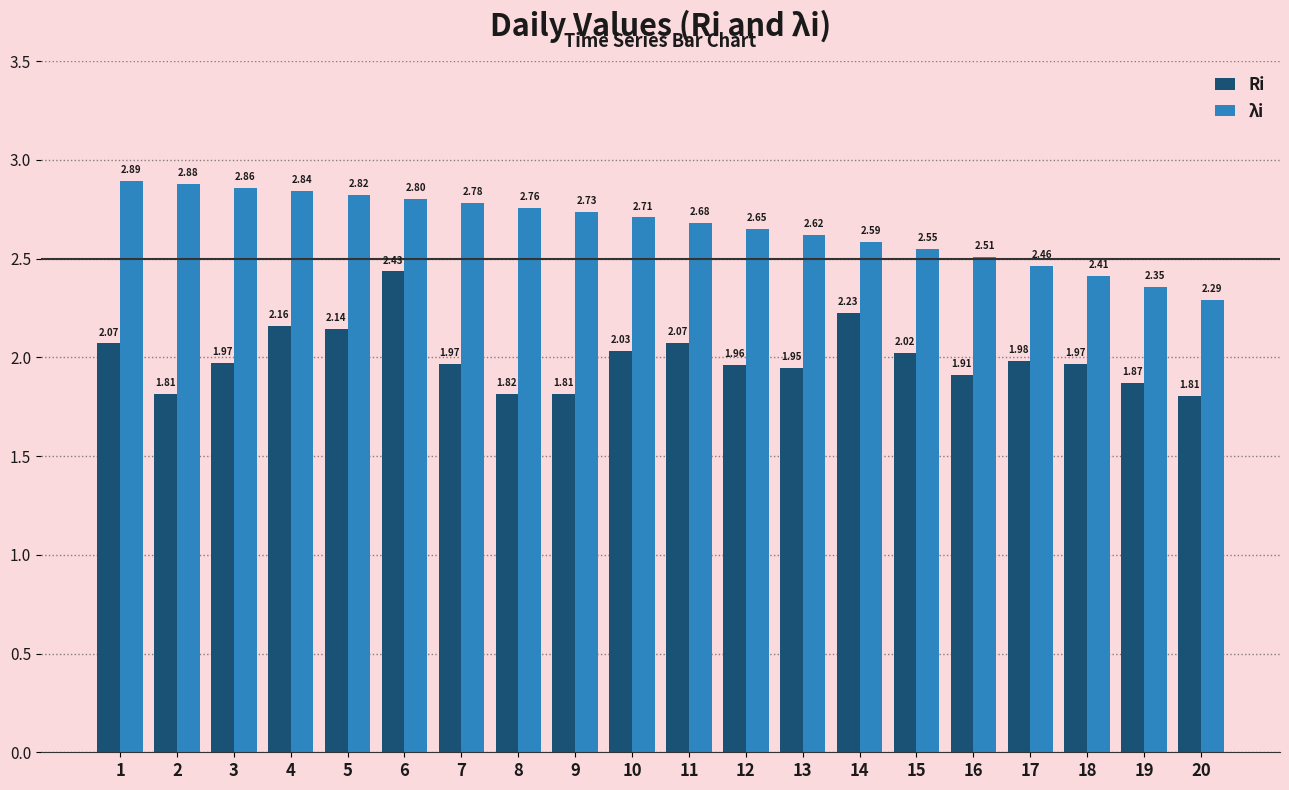

How many bars are there in total?

40